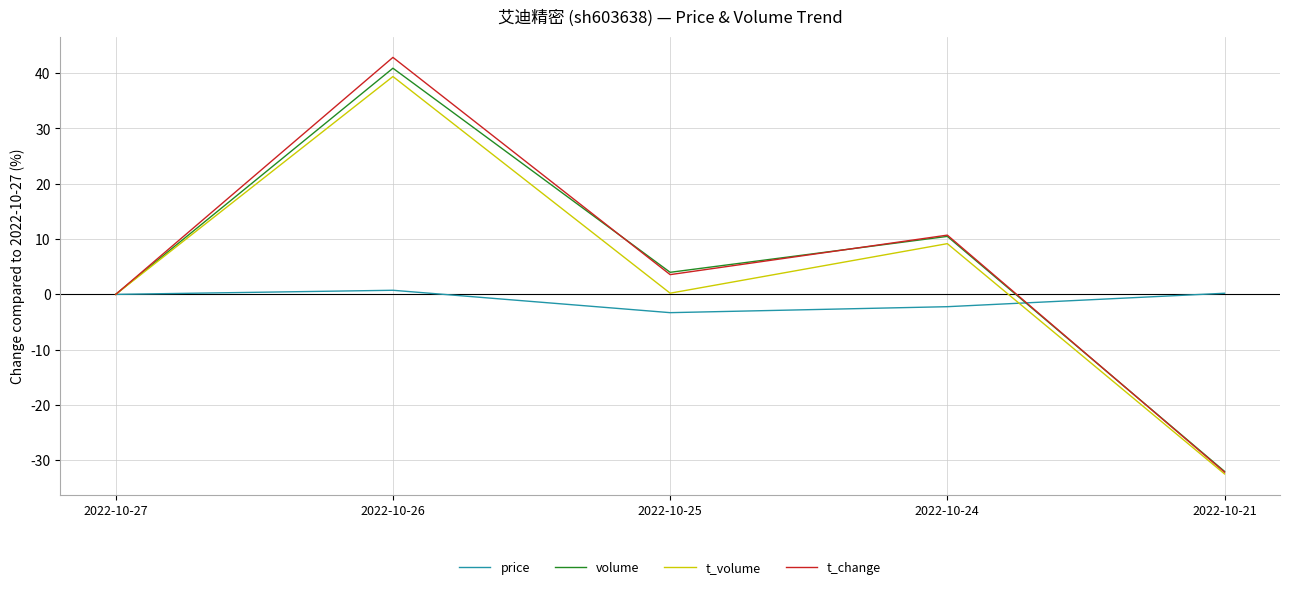

At which category is the sum across all series the highest?

2022-10-26